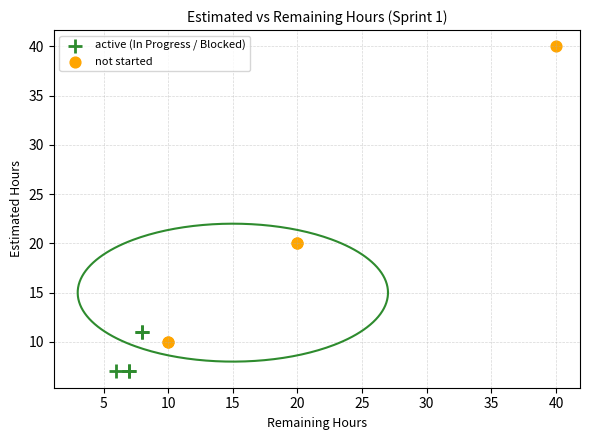

What are all the series names shown in the legend?

active (In Progress / Blocked), not started